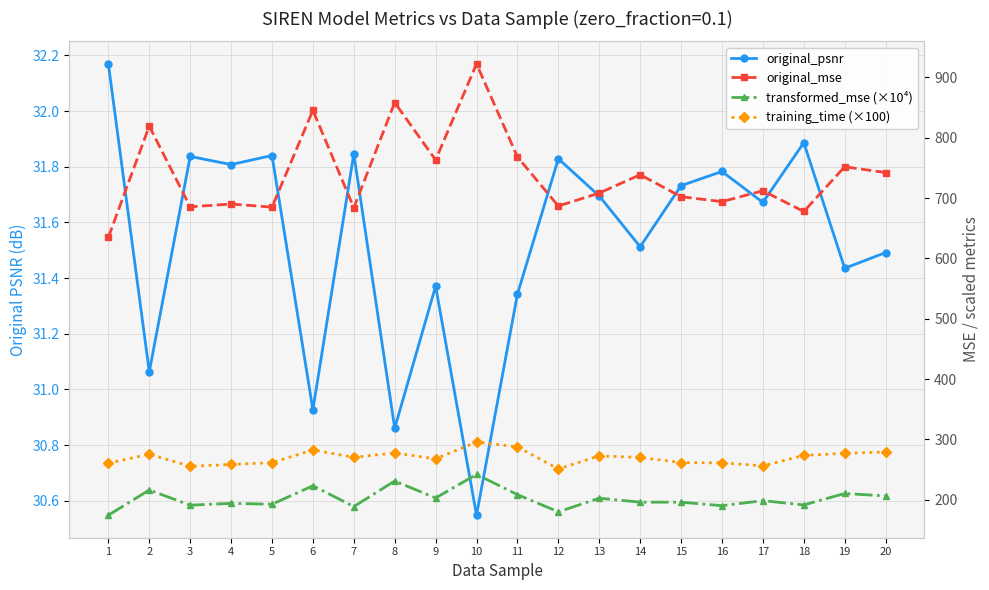

What is the greatest value displayed?

922.4